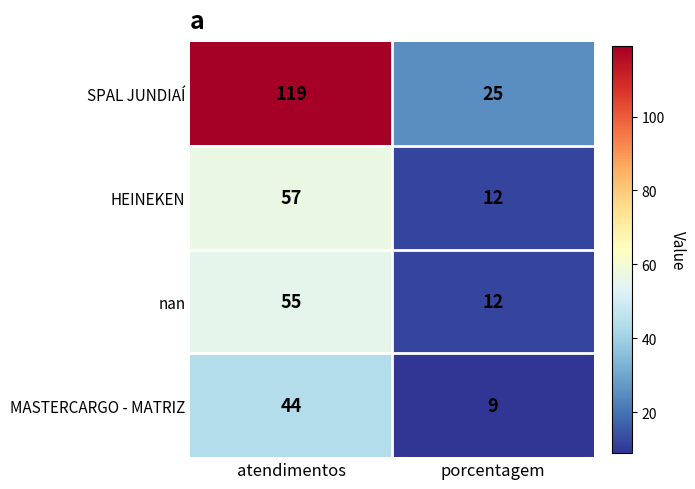

What is the sum of the MASTERCARGO - MATRIZ values at porcentagem and atendimentos?

53